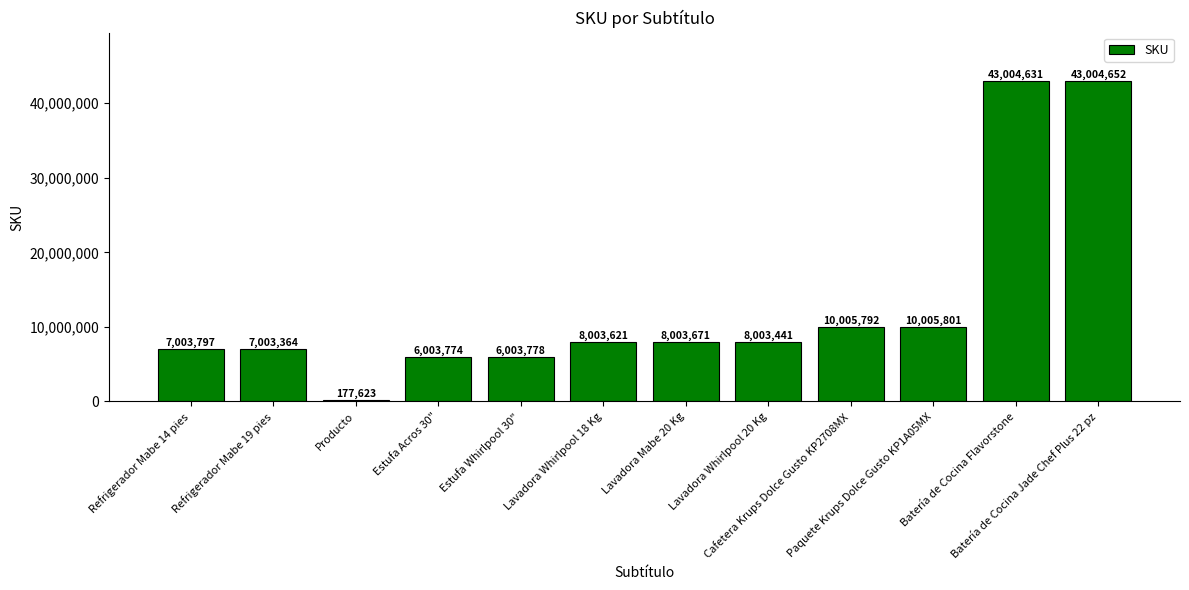

The chart shows a value of 75922476 at Batería de Cocina Flavorstone. True or false?

False